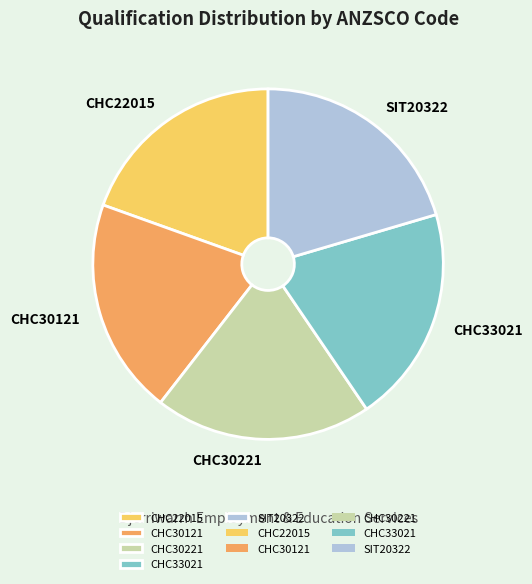

Is there any slice that represents more than half of the pie?

No